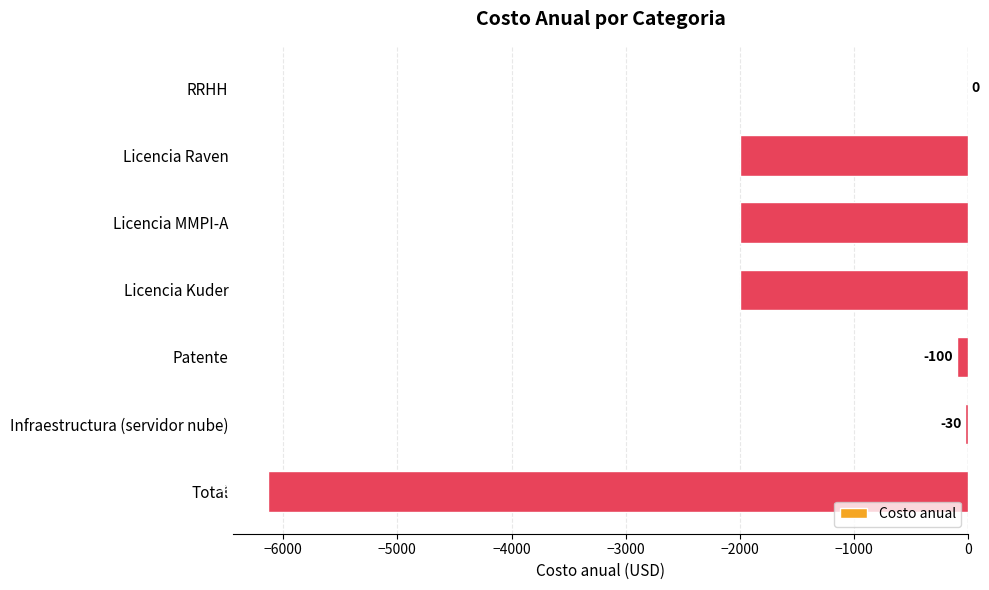

What is the average value?

-1751